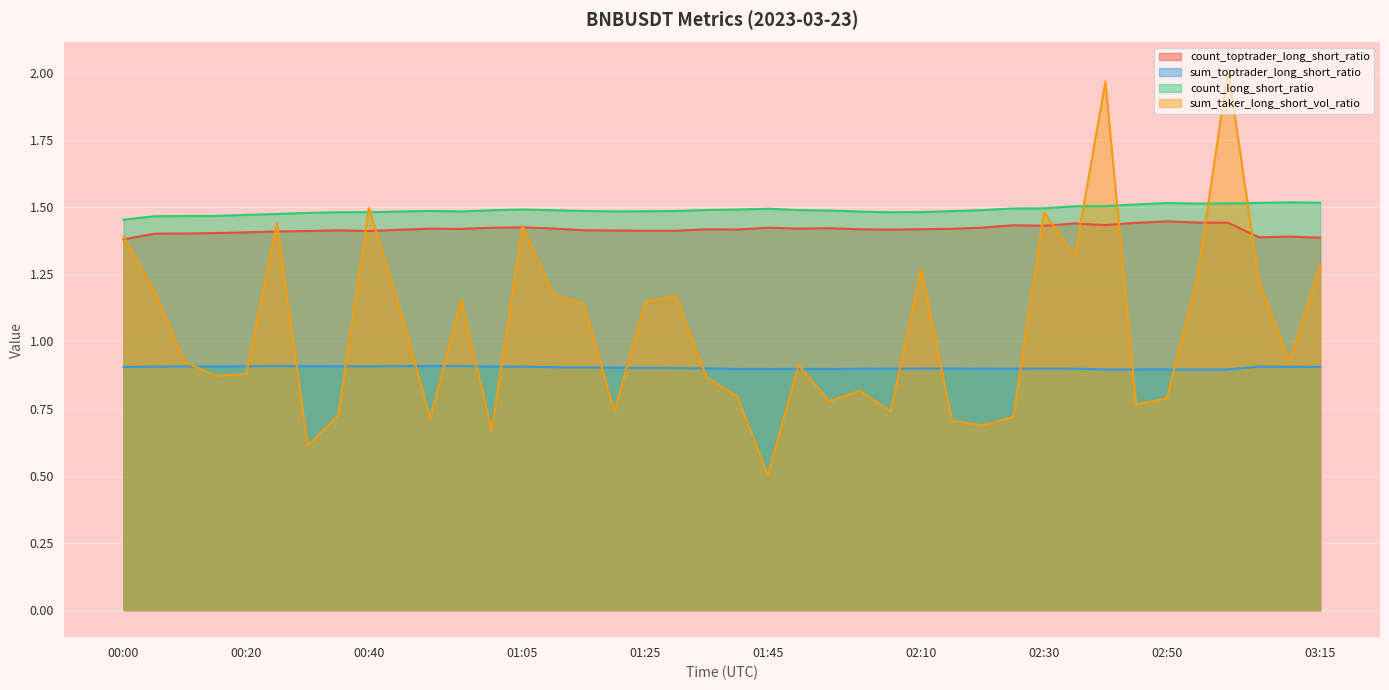

How many interior local peaks does the sum_toptrader_long_short_ratio series have?

7